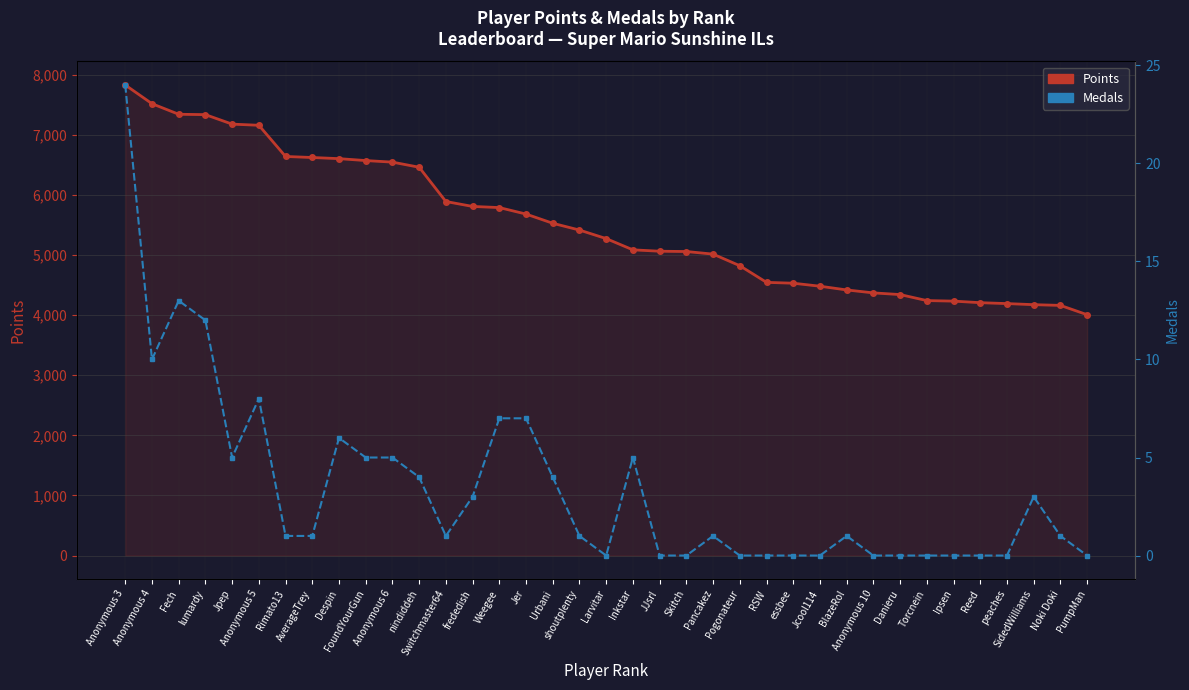

Between Fech and Skitch, which series saw the biggest shift?

Points